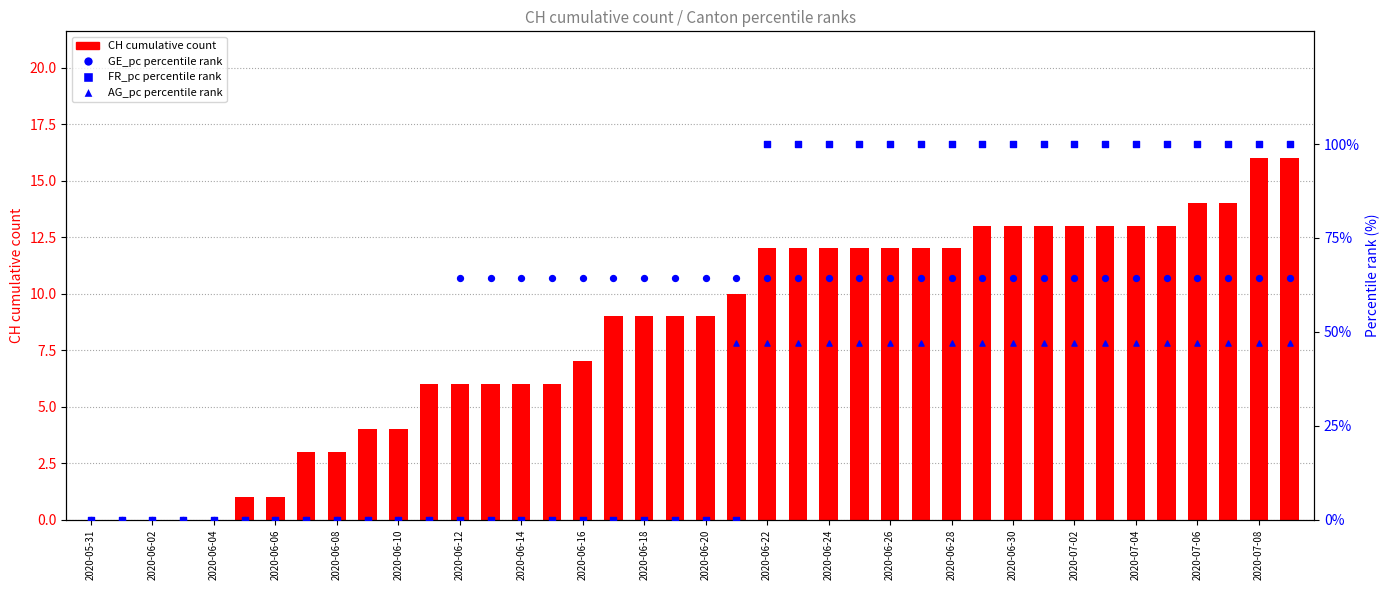

Which series has the largest Y range (max minus min)?

FR_pc (percentile rank)